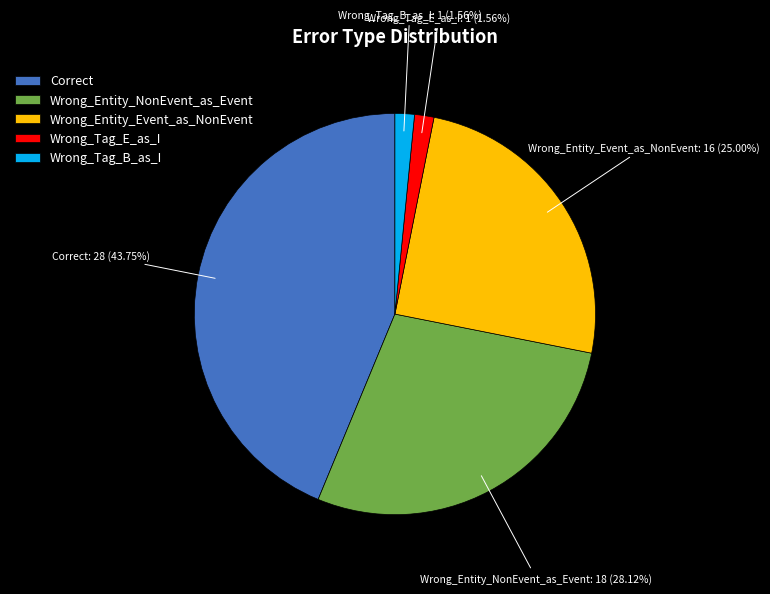

What is the ratio of the value at Correct to the value at Wrong_Tag_B_as_I?

28.0